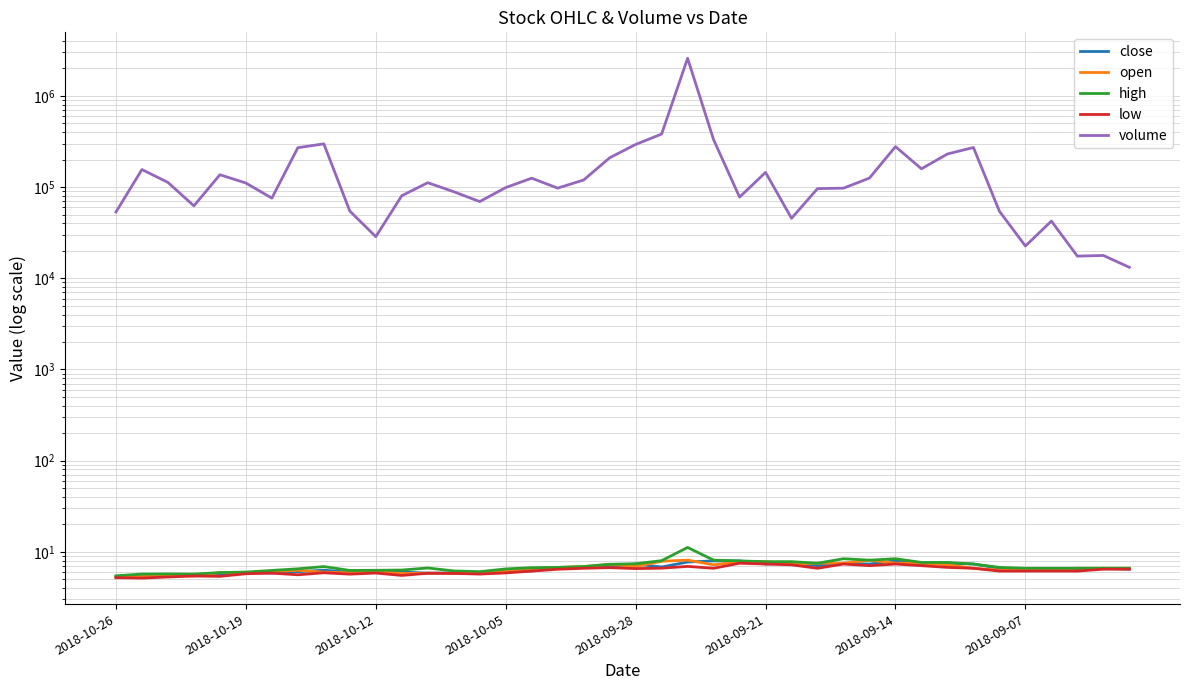

Reading right to left, what are all the values shown in this chart?

close: 6.5	6.6	6.3	6.5	6.3	6.6	7.3	7.5	7.3	8.0	7.3	7.5	7.0	7.5	7.3	8.0	8.0	7.7	6.8	7.3	6.9	6.7	6.6	6.2	6.1	5.8	5.9	5.8	6.0	5.9	6.0	6.3	6.0	5.8	6.0	5.6	5.7	5.4	5.4	5.3
open: 6.6	6.6	6.6	6.5	6.3	6.3	6.6	7.2	7.5	7.5	8.1	7.5	7.5	7.3	7.8	7.8	7.2	8.1	7.9	6.9	7.3	6.9	6.7	6.5	6.2	6.0	5.8	5.8	5.8	6.1	5.9	6.0	6.3	6.1	5.9	5.9	5.4	5.6	5.4	5.2
high: 6.6	6.6	6.6	6.6	6.6	6.8	7.3	7.7	7.7	8.4	8.1	8.4	7.5	7.8	7.8	8.0	8.1	11.2	8.0	7.4	7.3	6.9	6.8	6.7	6.5	6.1	6.2	6.7	6.3	6.3	6.2	6.9	6.5	6.2	6.0	5.9	5.7	5.7	5.7	5.5
low: 6.5	6.5	6.2	6.2	6.2	6.2	6.6	6.8	7.0	7.3	7.0	7.3	6.6	7.2	7.3	7.5	6.6	6.9	6.6	6.5	6.7	6.6	6.4	6.2	5.9	5.7	5.8	5.8	5.5	5.8	5.7	5.9	5.6	5.8	5.8	5.4	5.4	5.3	5.2	5.2
volume: 13200.0	17800.0	17500.0	42400.0	22600.0	54400.0	272000.0	230900.0	158800.0	278100.0	125700.0	97400.0	96300.0	45500.0	145000.0	77700.0	331400.0	2585600.0	381900.0	293700.0	209700.0	119700.0	97500.0	125300.0	98900.0	69400.0	89000.0	111800.0	80500.0	28600.0	54600.0	298100.0	270600.0	75700.0	110900.0	136700.0	62300.0	112600.0	155900.0	53300.0